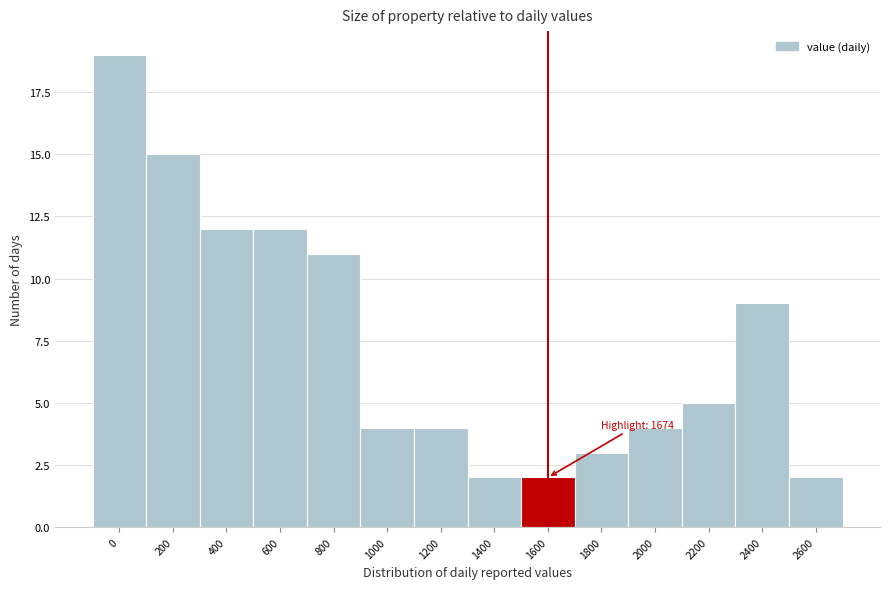

Reading left to right, list all the values displayed in this chart.

19	15	12	12	11	4	4	2	2	3	4	5	9	2